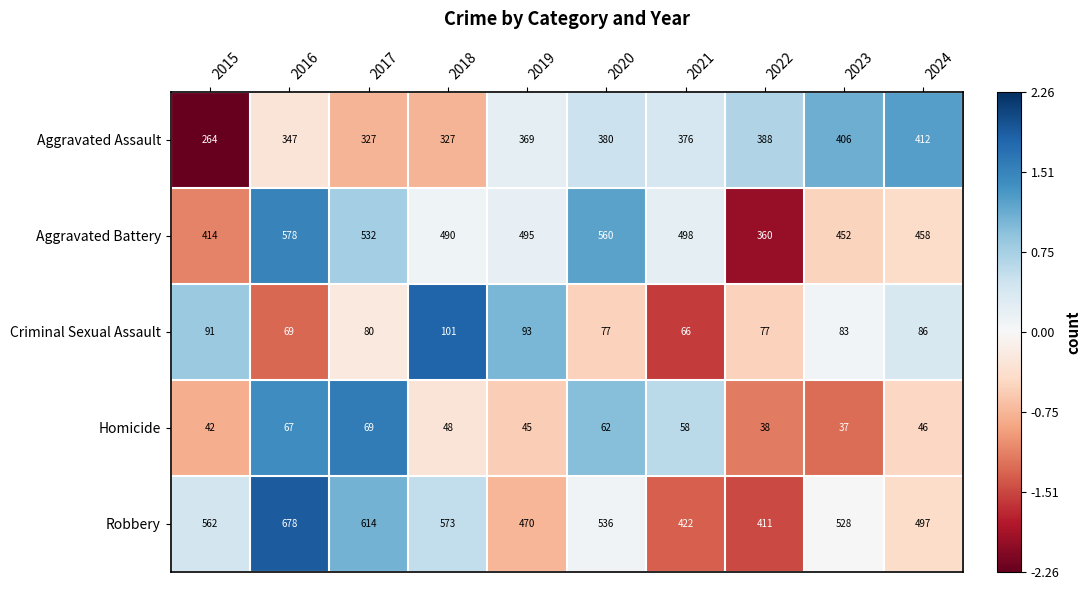

What is the total value across all series at 2020?

1615